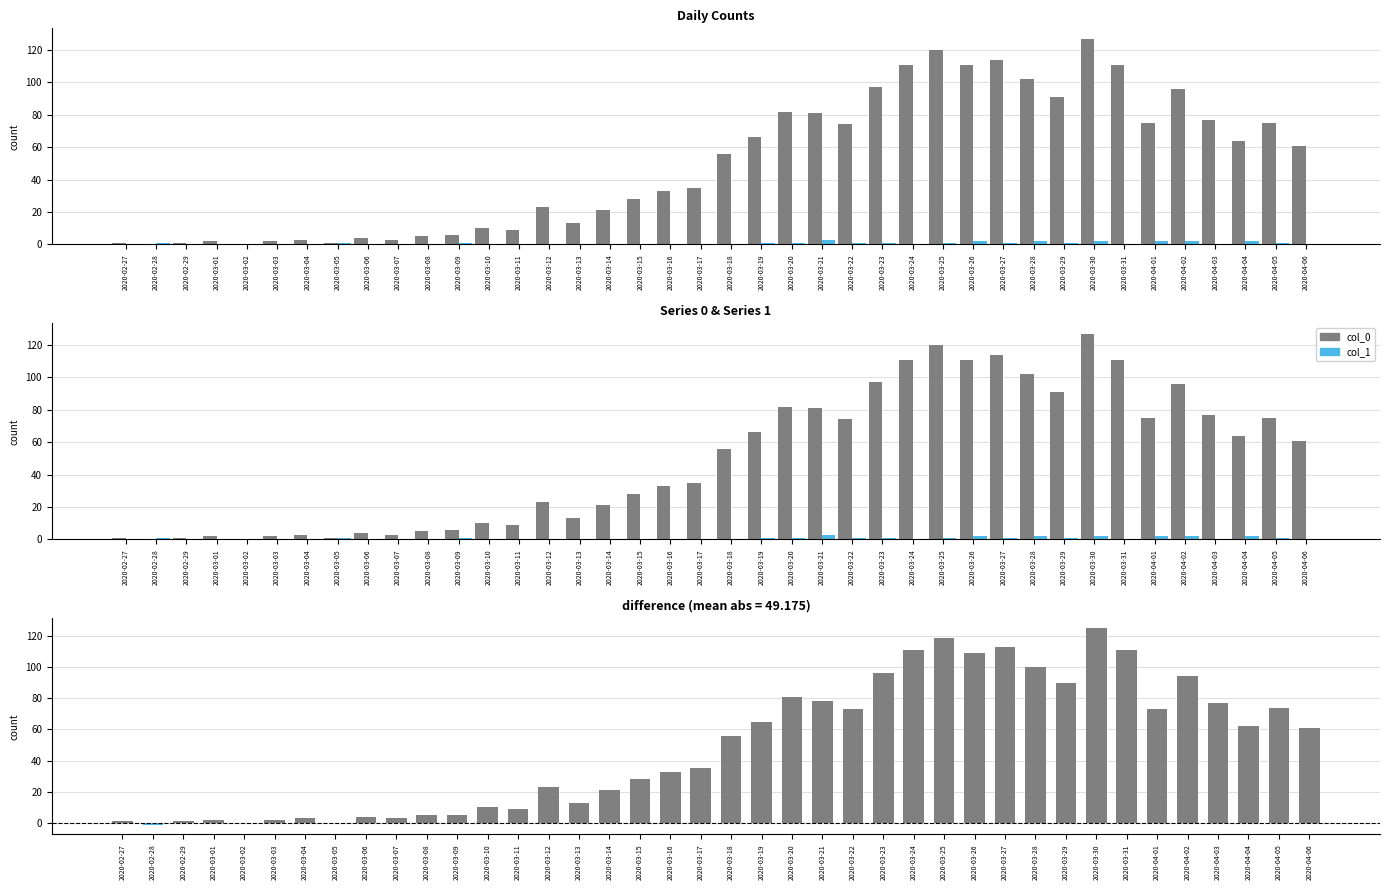

Which series has the largest range (max minus min)?

col_0